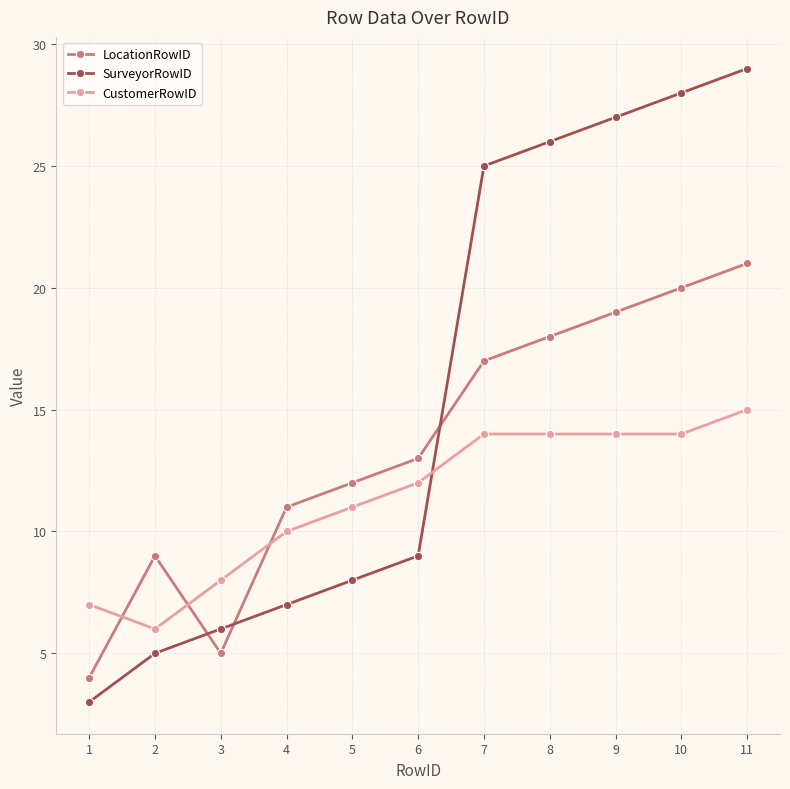

What is the difference between the maximum and minimum values in the SurveyorRowID series?

26